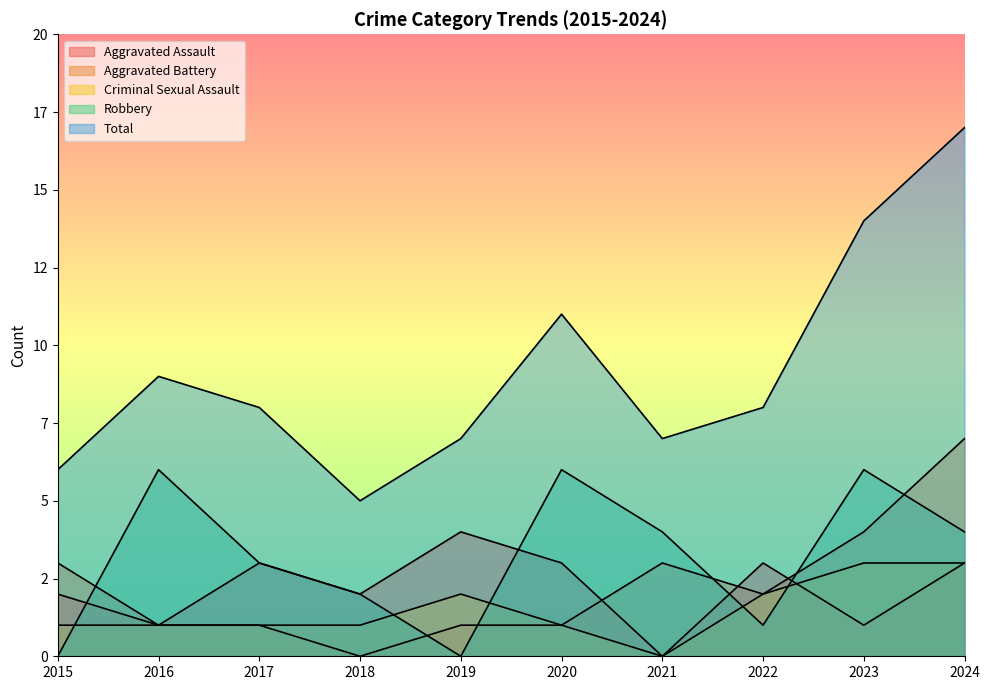

How many values in the Aggravated Assault series exceed 3?

1